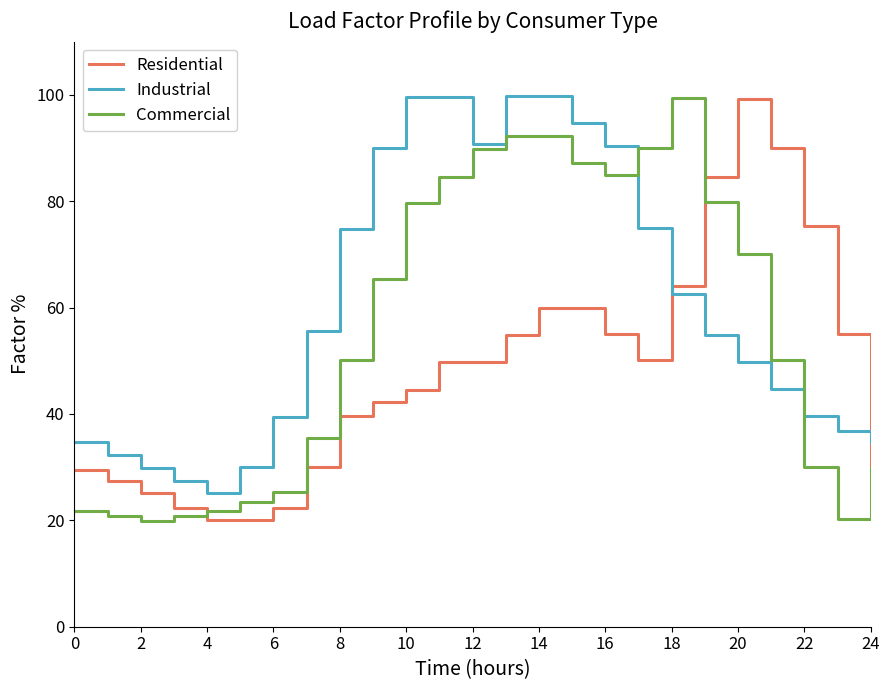

List the series in order of their overall mean, highest first.

Industrial, Commercial, Residential